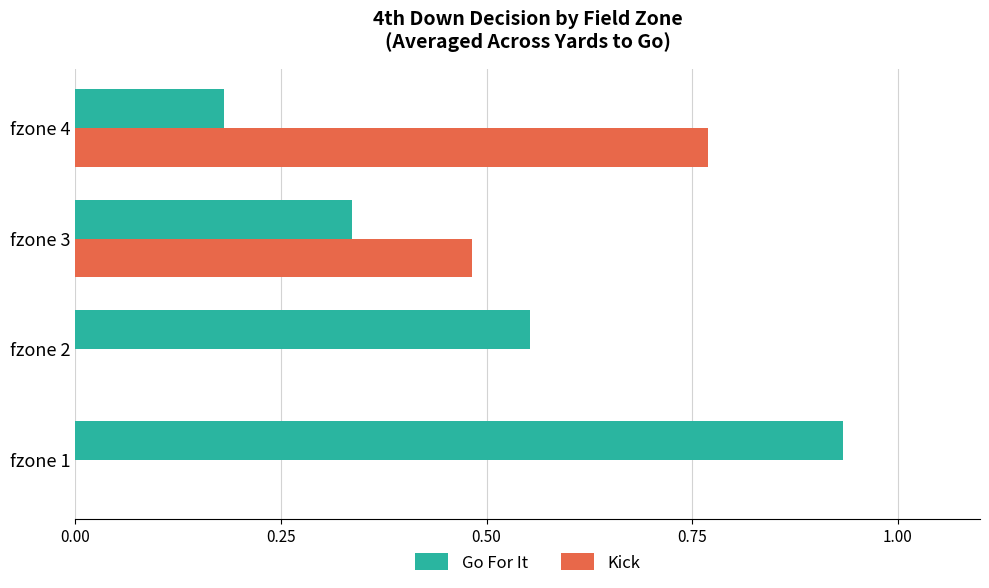

Is the value of Go For It at fzone 4 greater than the value of Kick at fzone 2?

Yes